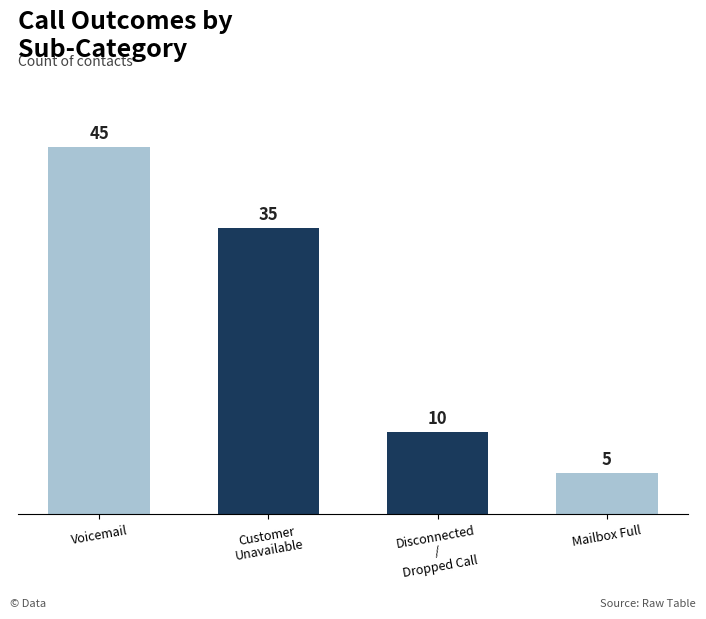

What is the value of the 2nd bar from the left?

35